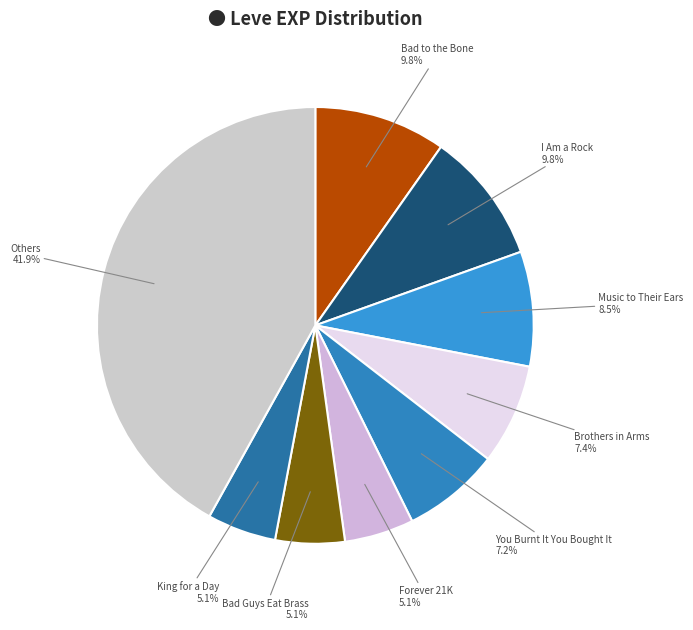

How many segments does this pie chart have?

9